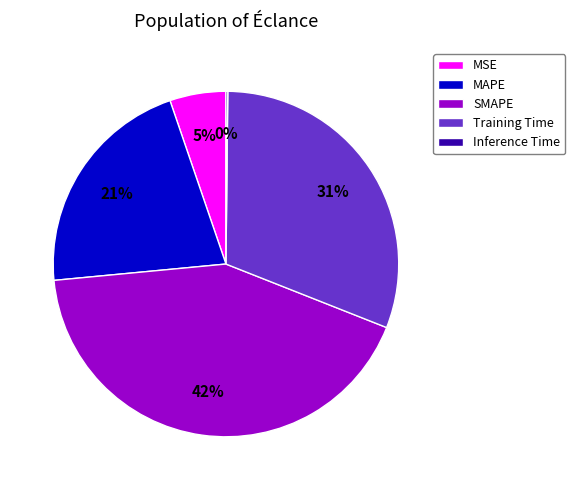

Is there any slice that represents more than half of the pie?

No